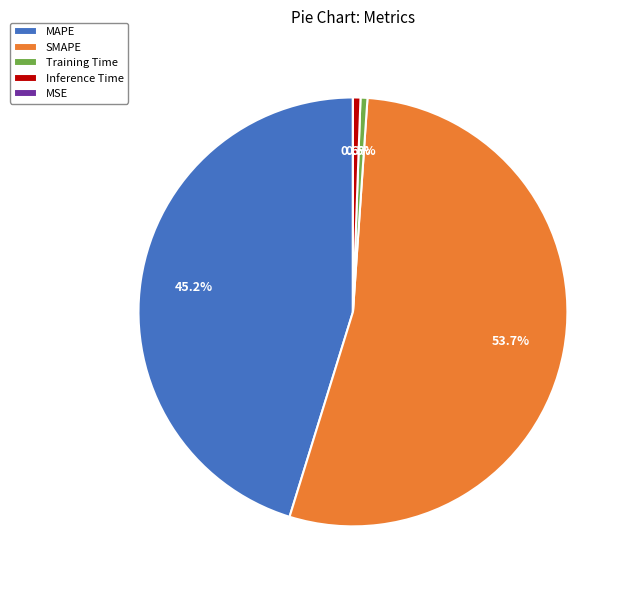

What is the largest slice in the pie chart?

SMAPE